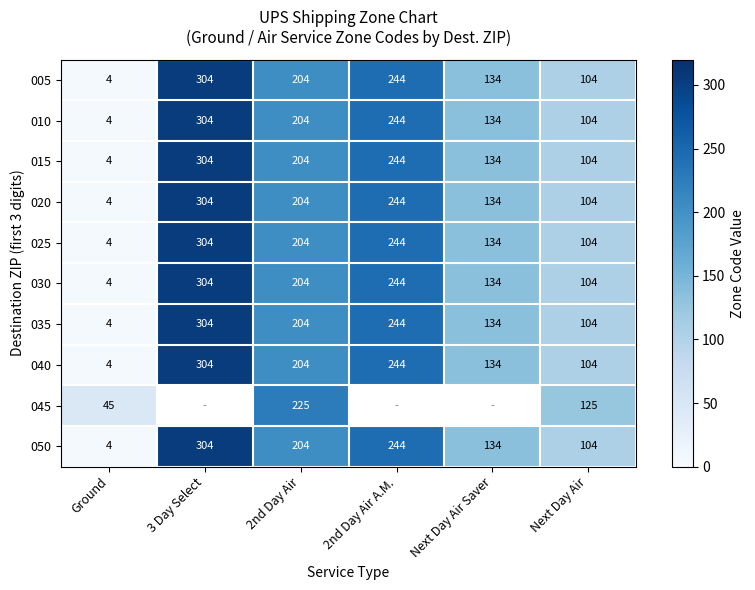

Which category has the lowest value in the 030 series?

Ground